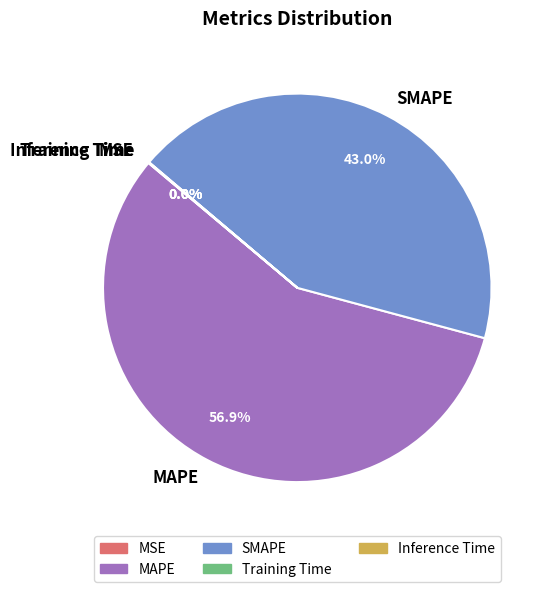

How much of the chart is everything except SMAPE?

57.0%